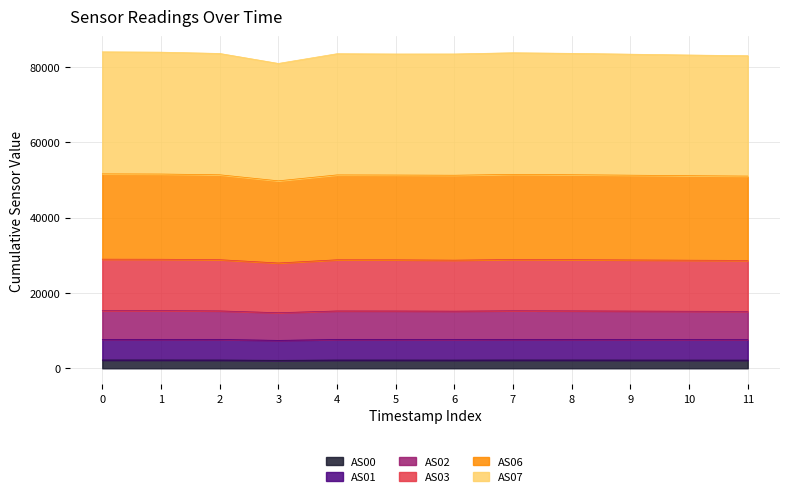

What is the minimum value for AS00?

2121